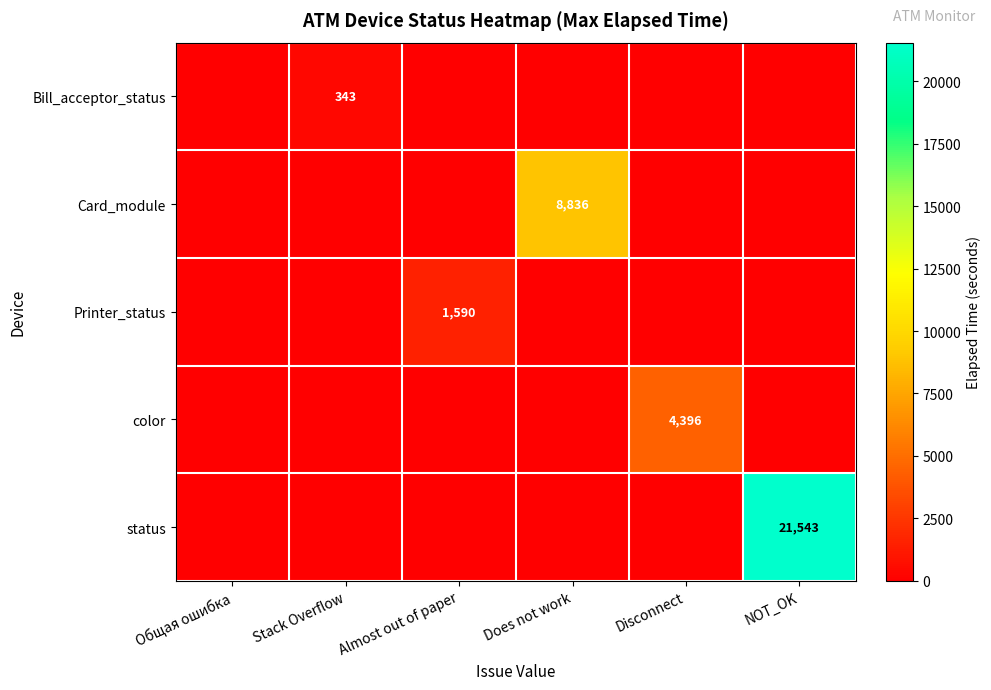

Rank the series by their maximum value, from highest to lowest.

status, Card_module, color, Printer_status, Bill_acceptor_status